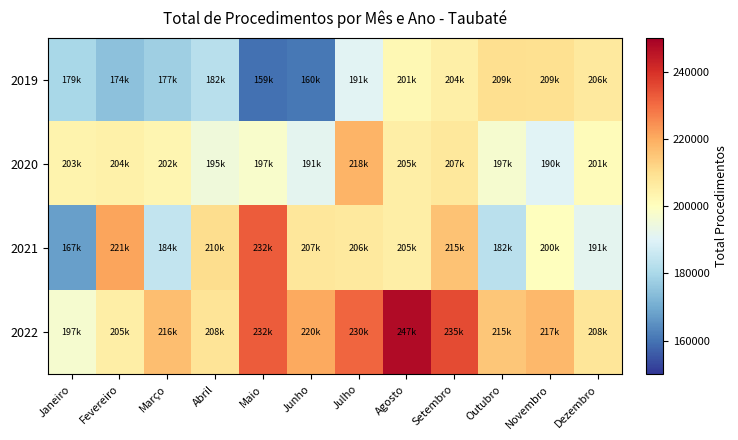

Which series has the widest spread of values?

2021